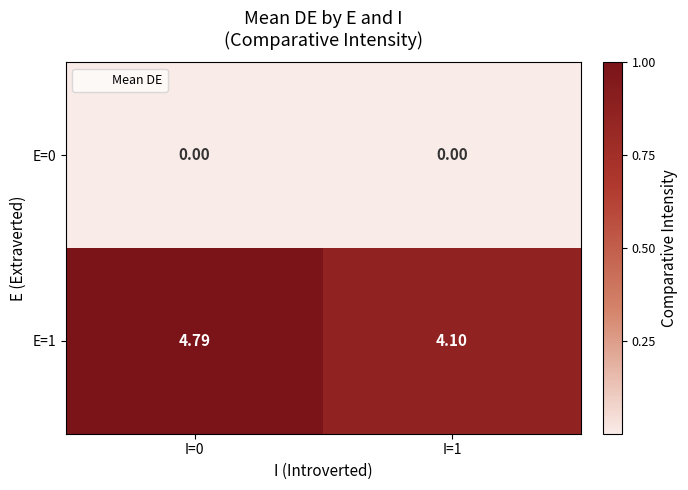

What is the total value across all series at I=1?

4.1